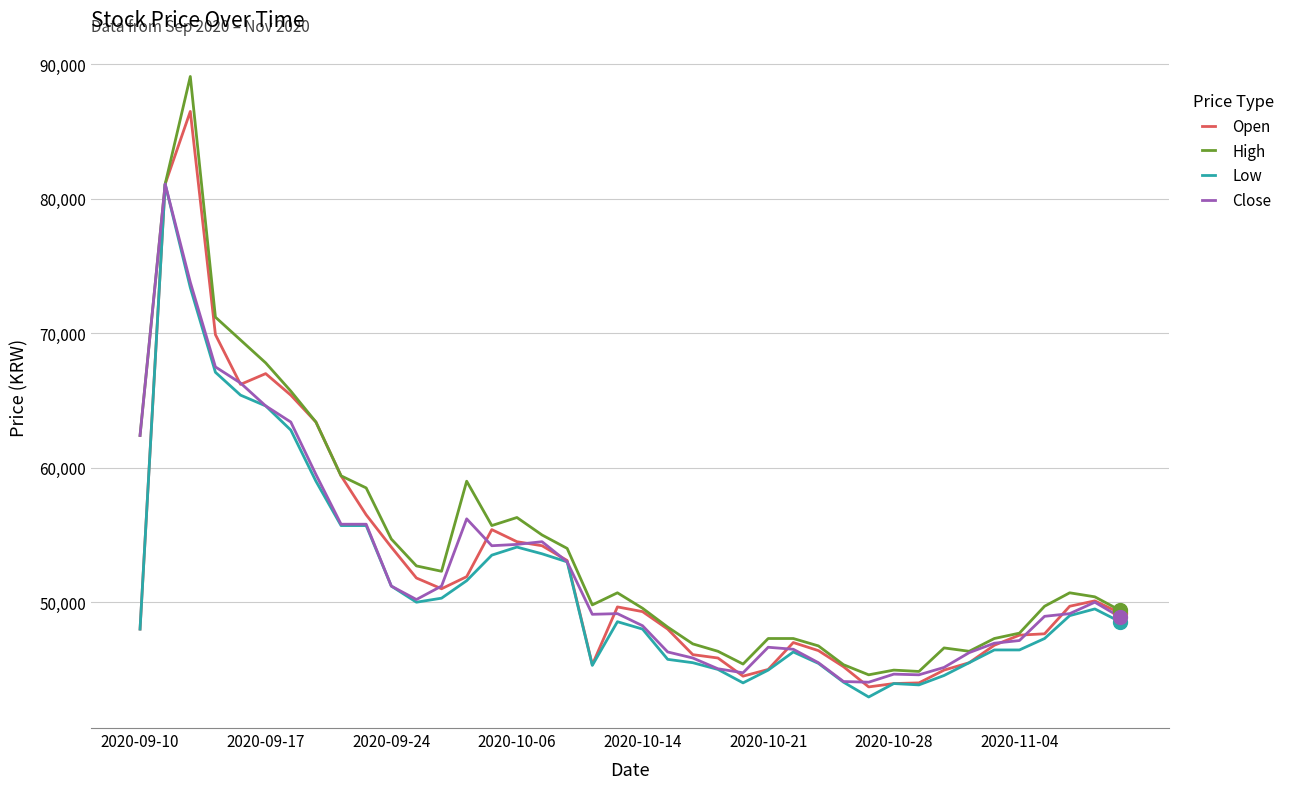

What is the greatest value displayed?

89100